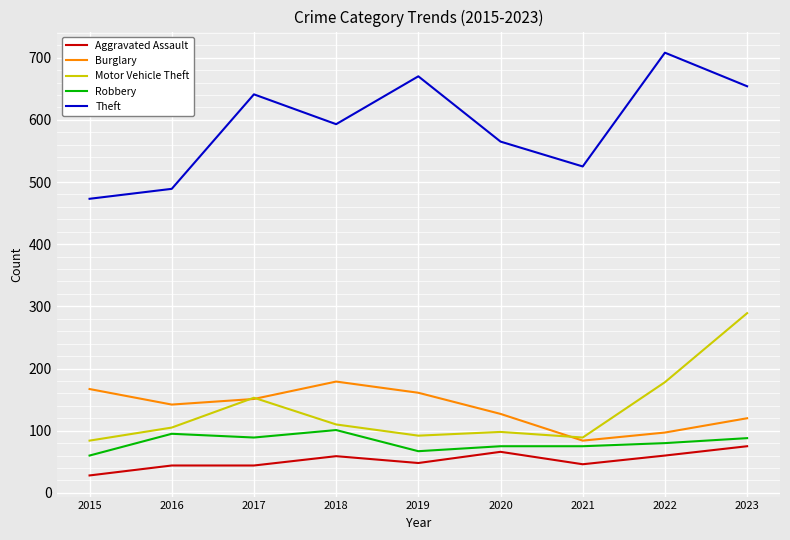

At 2023, list the series in order from largest to smallest.

Theft, Motor Vehicle Theft, Burglary, Robbery, Aggravated Assault